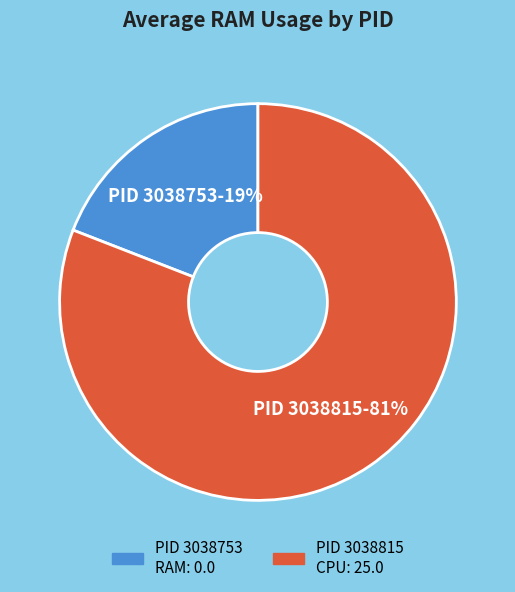

To the nearest percent, what is the difference between the PID 3038753 RAM: 0.0 and PID 3038815 CPU: 25.0 slice percentages?

62%